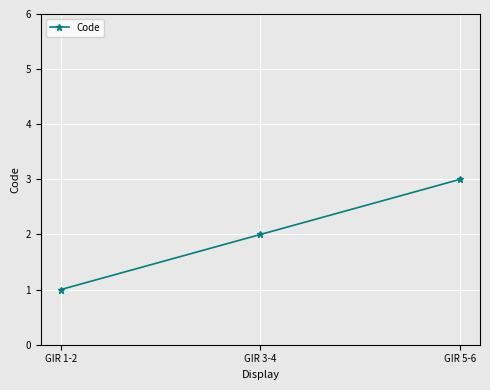

Count the number of categories in the chart.

3